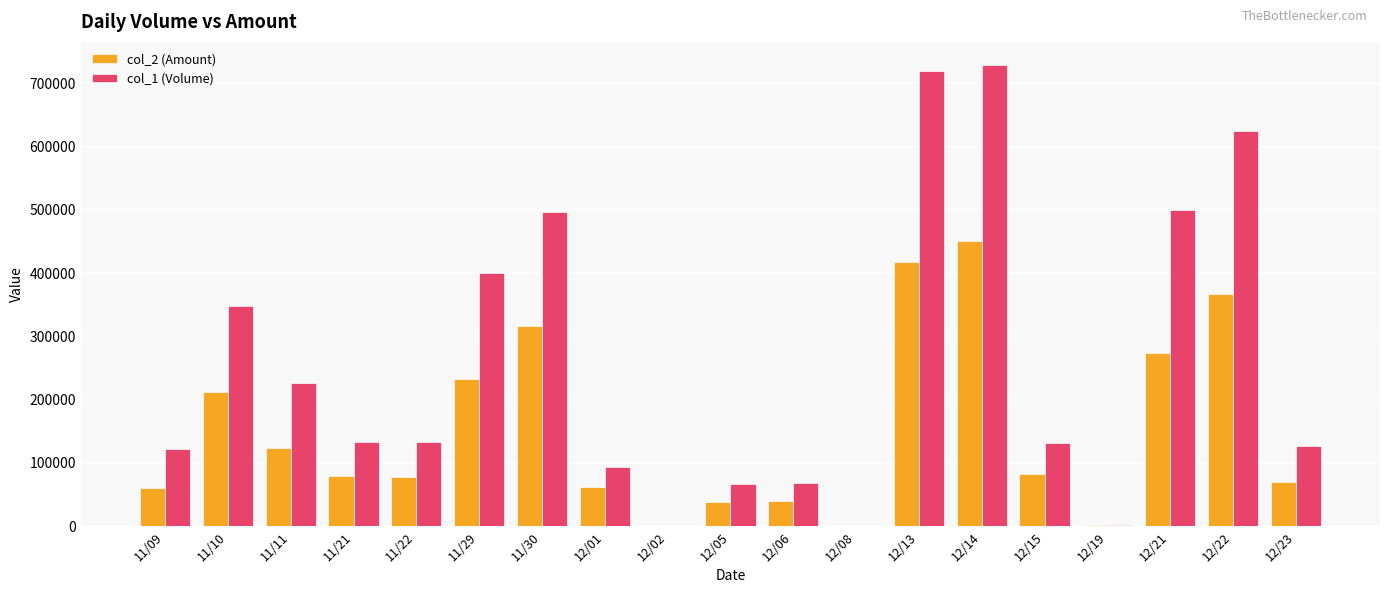

What is the highest value of the col_1 (Volume) series?

729000